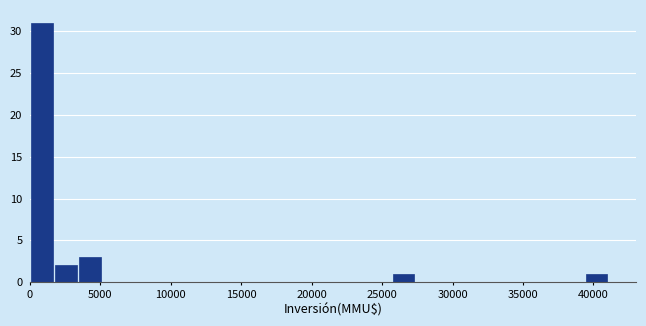

Around what value on the x-axis is the tallest bar? Give the approximate position of its centre, as read against the axis.

1000